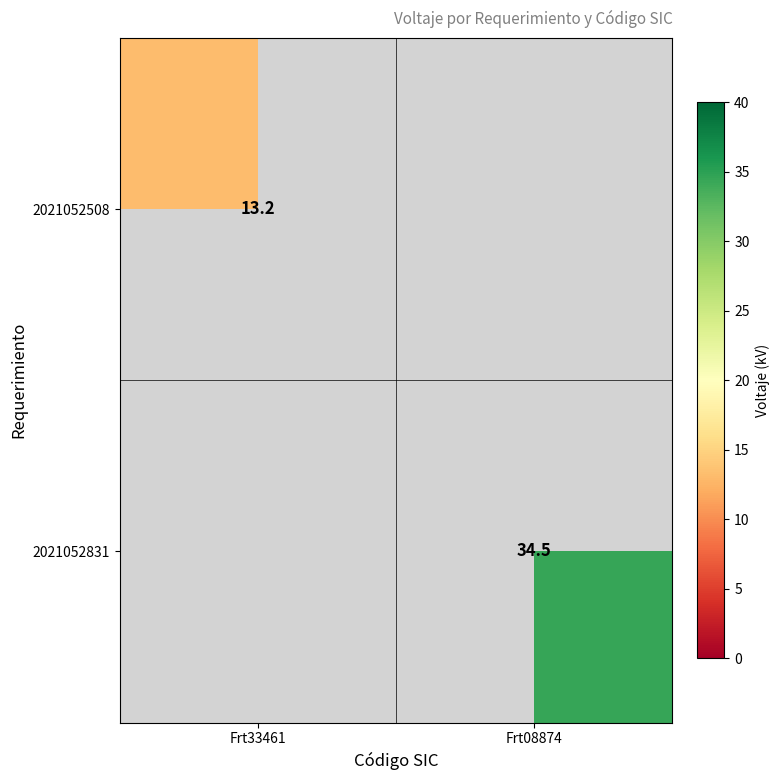

Is it true that 2021052508 equals 7.7 at Frt33461?

False